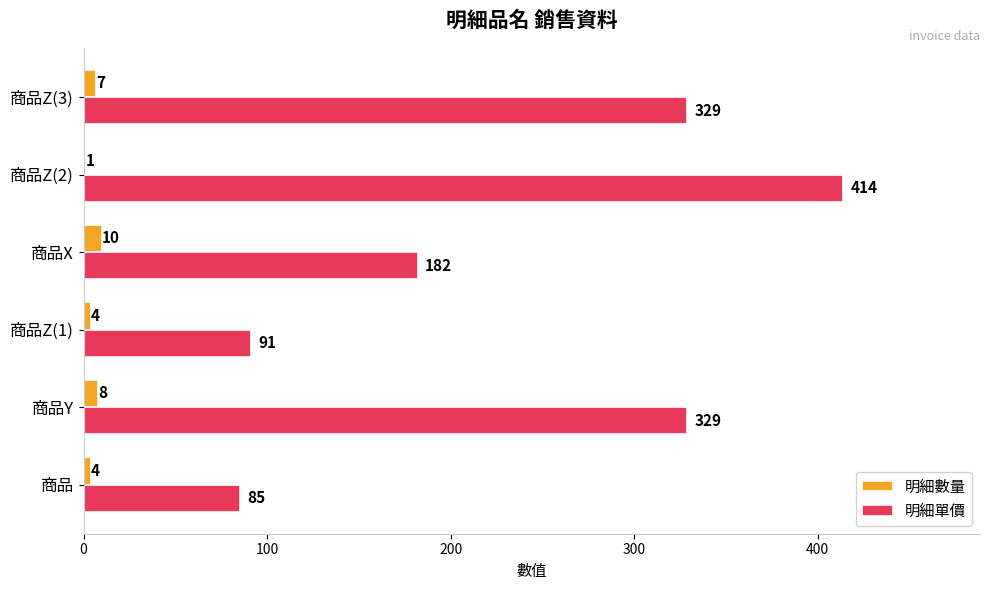

The 明細單價 series shows 39 at 商品Z(1). True or false?

False